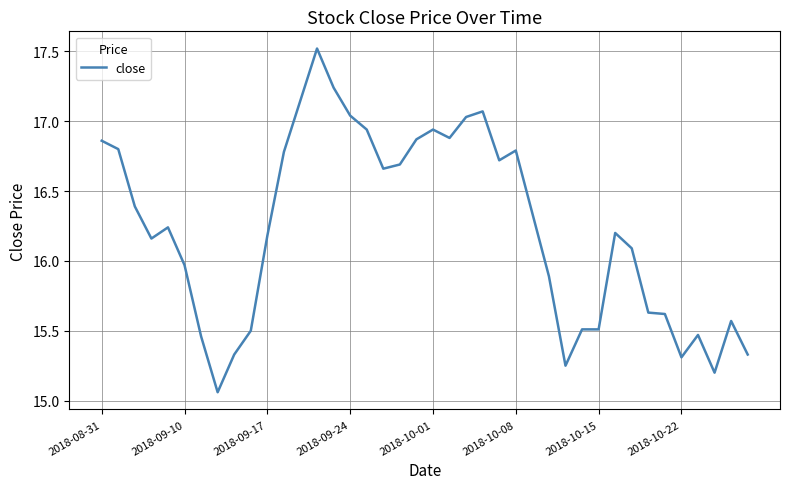

What is the difference between the maximum and minimum values?

2.5